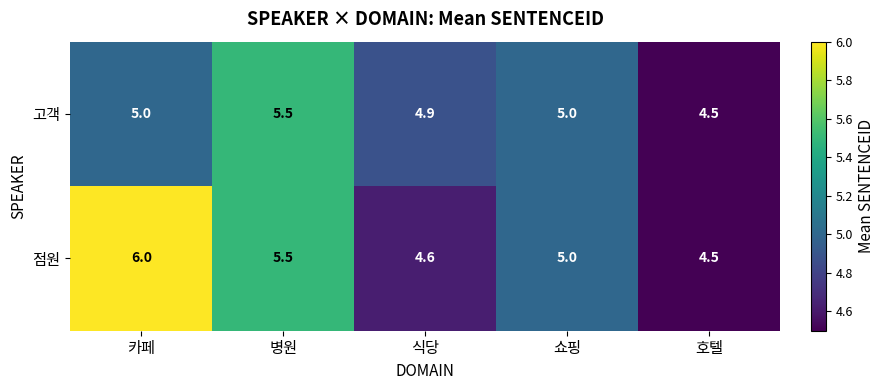

True or false: 고객 has a value of 5.0 at 쇼핑.

True